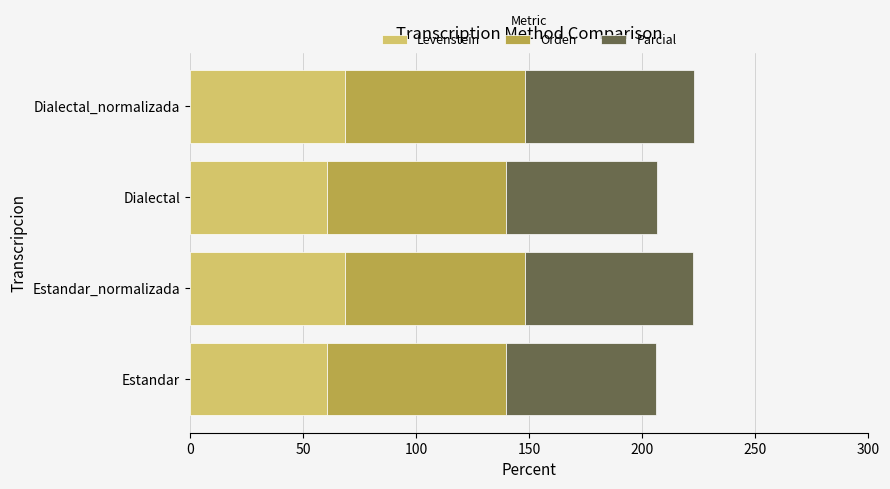

What is the maximum value for Levenstein?

68.6